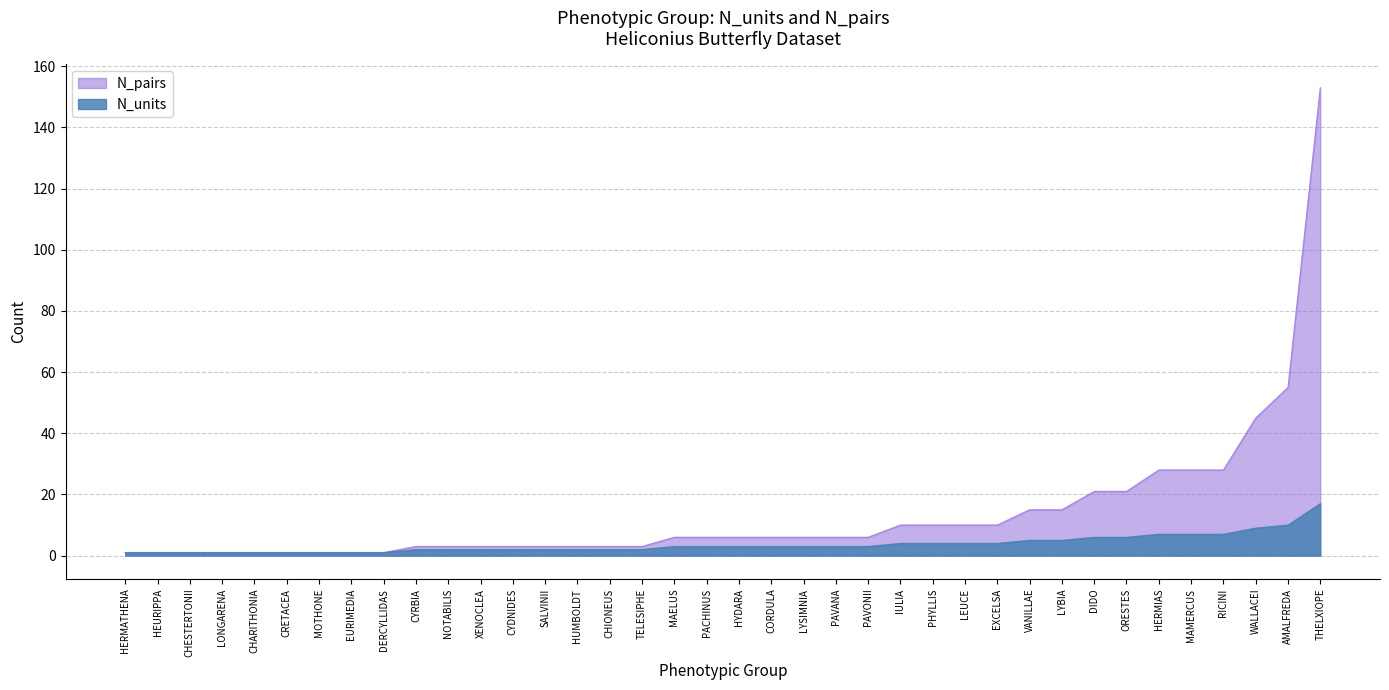

How many data points does each series have?

38